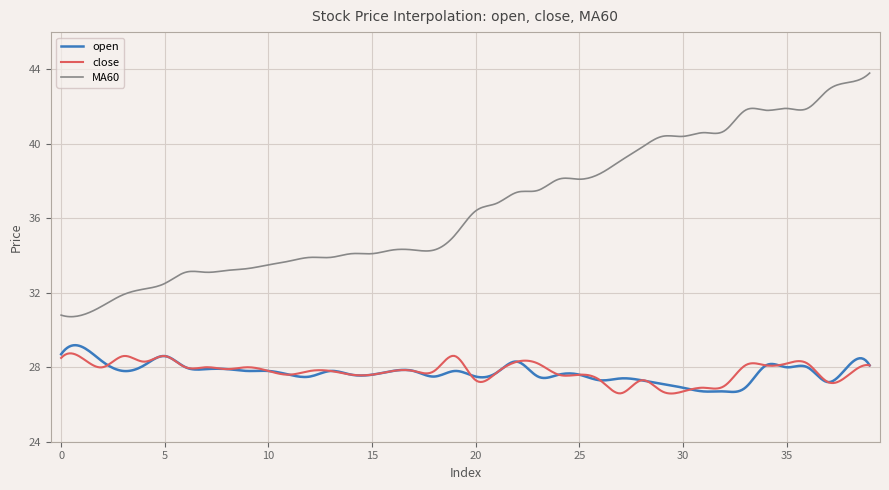

True or false: close and MA60 cross at least once.

False